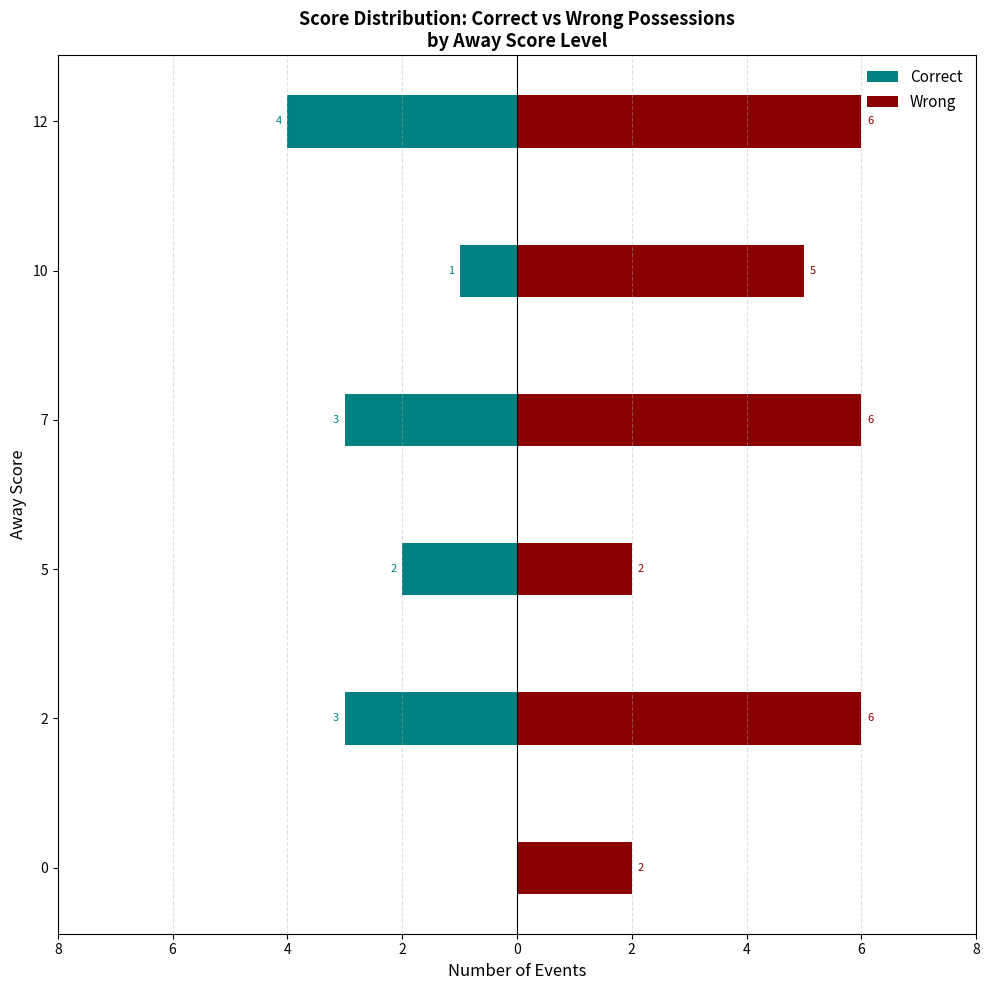

What is the value of the Wrong bar at the 2nd from the left?

6